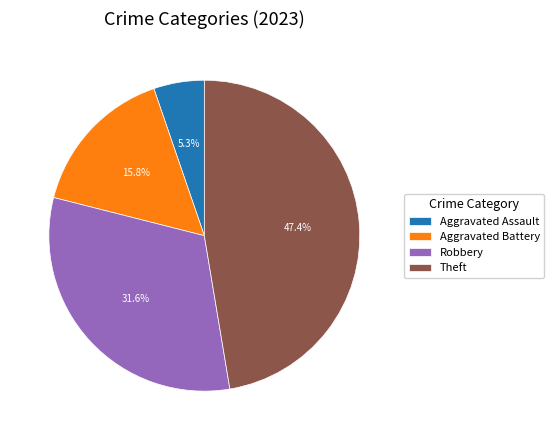

Does Aggravated Assault account for over 50% of the chart?

No